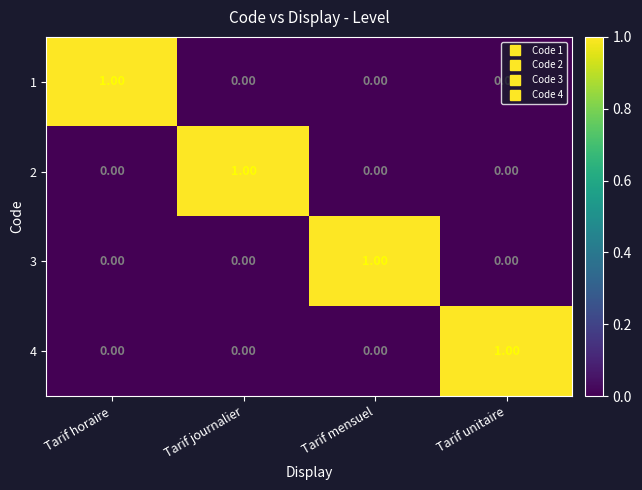

Is the value of 1 at Tarif horaire greater than the value of 4 at Tarif journalier?

Yes